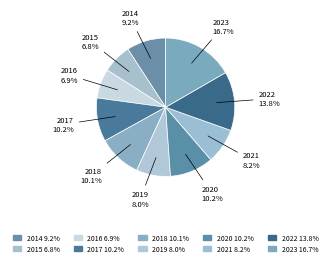

How many slices are in this pie chart?

10